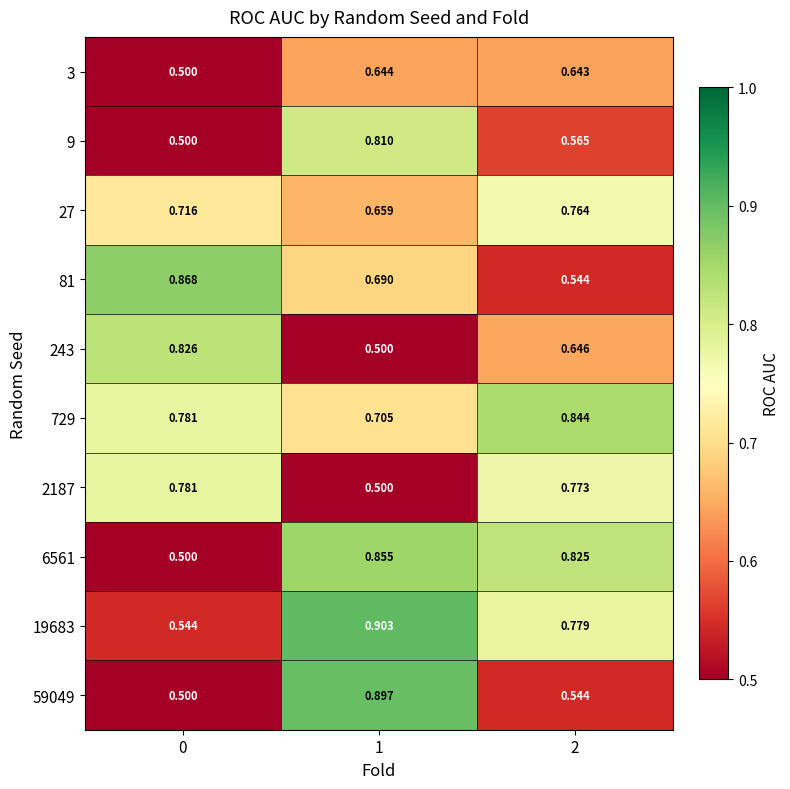

What is the total value across all series at 0?

6.5